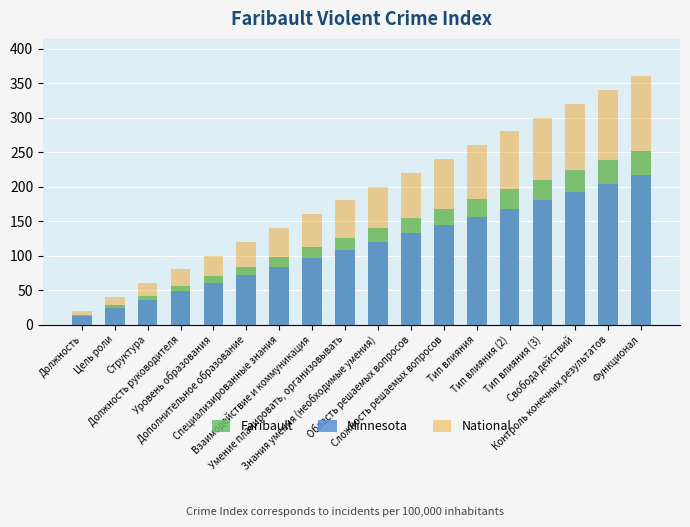

What is the difference between the maximum and minimum values in the Minnesota series?

204